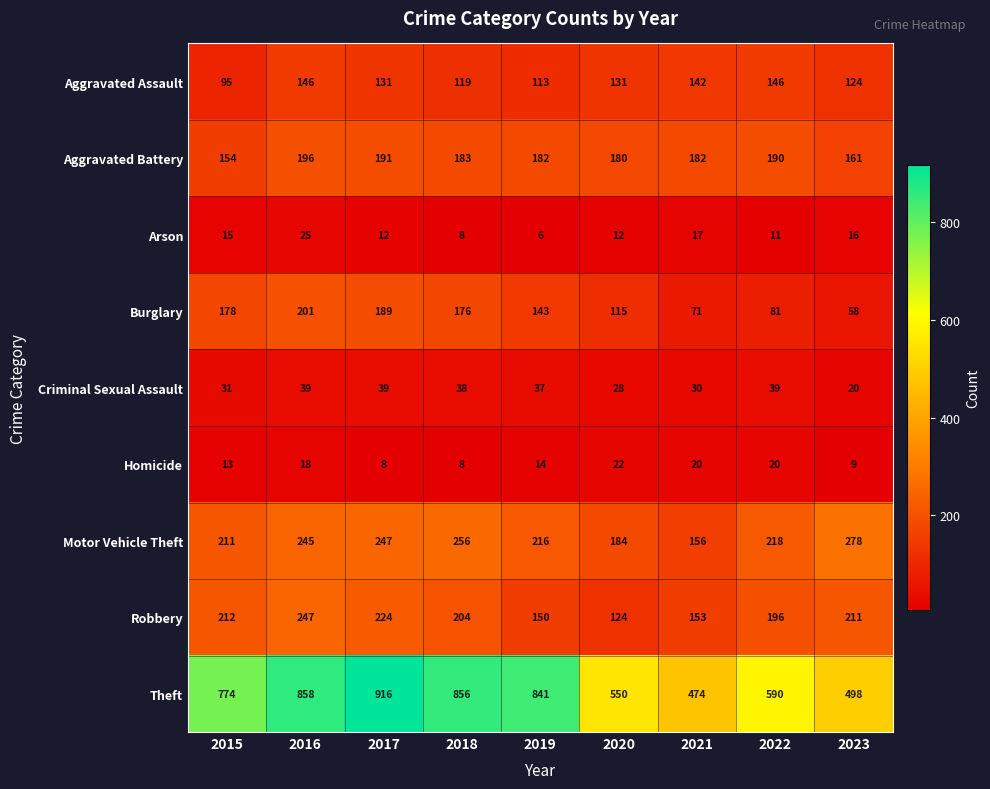

How many data points does each series have?

9